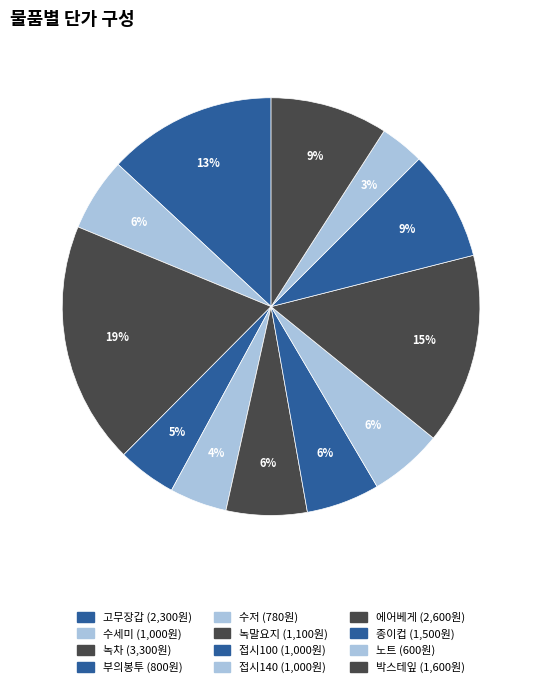

Count the number of slices in the pie.

12